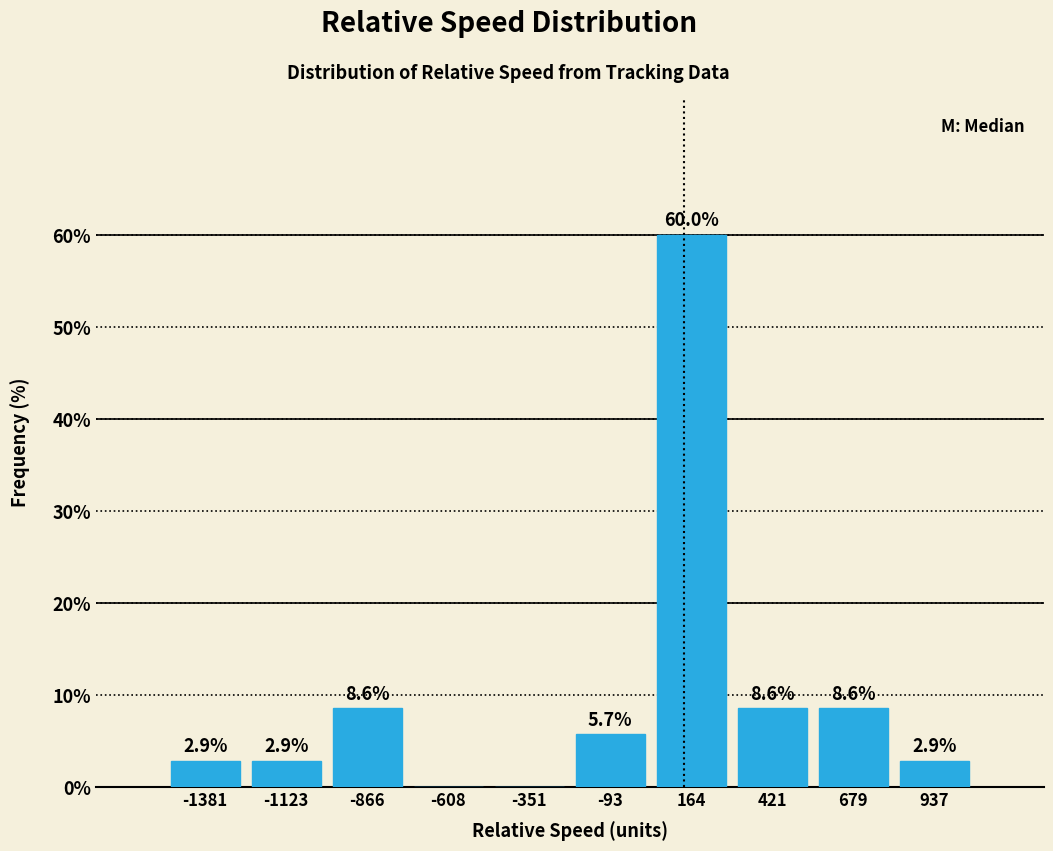

Which range on the x-axis has the tallest bar?

50 to 300